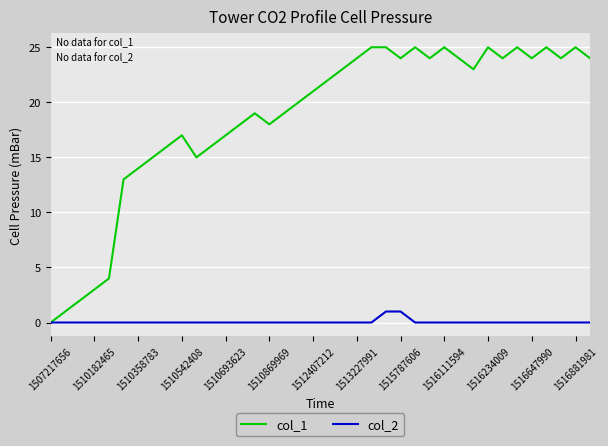

List the series in order of their peak value, highest first.

col_1, col_2